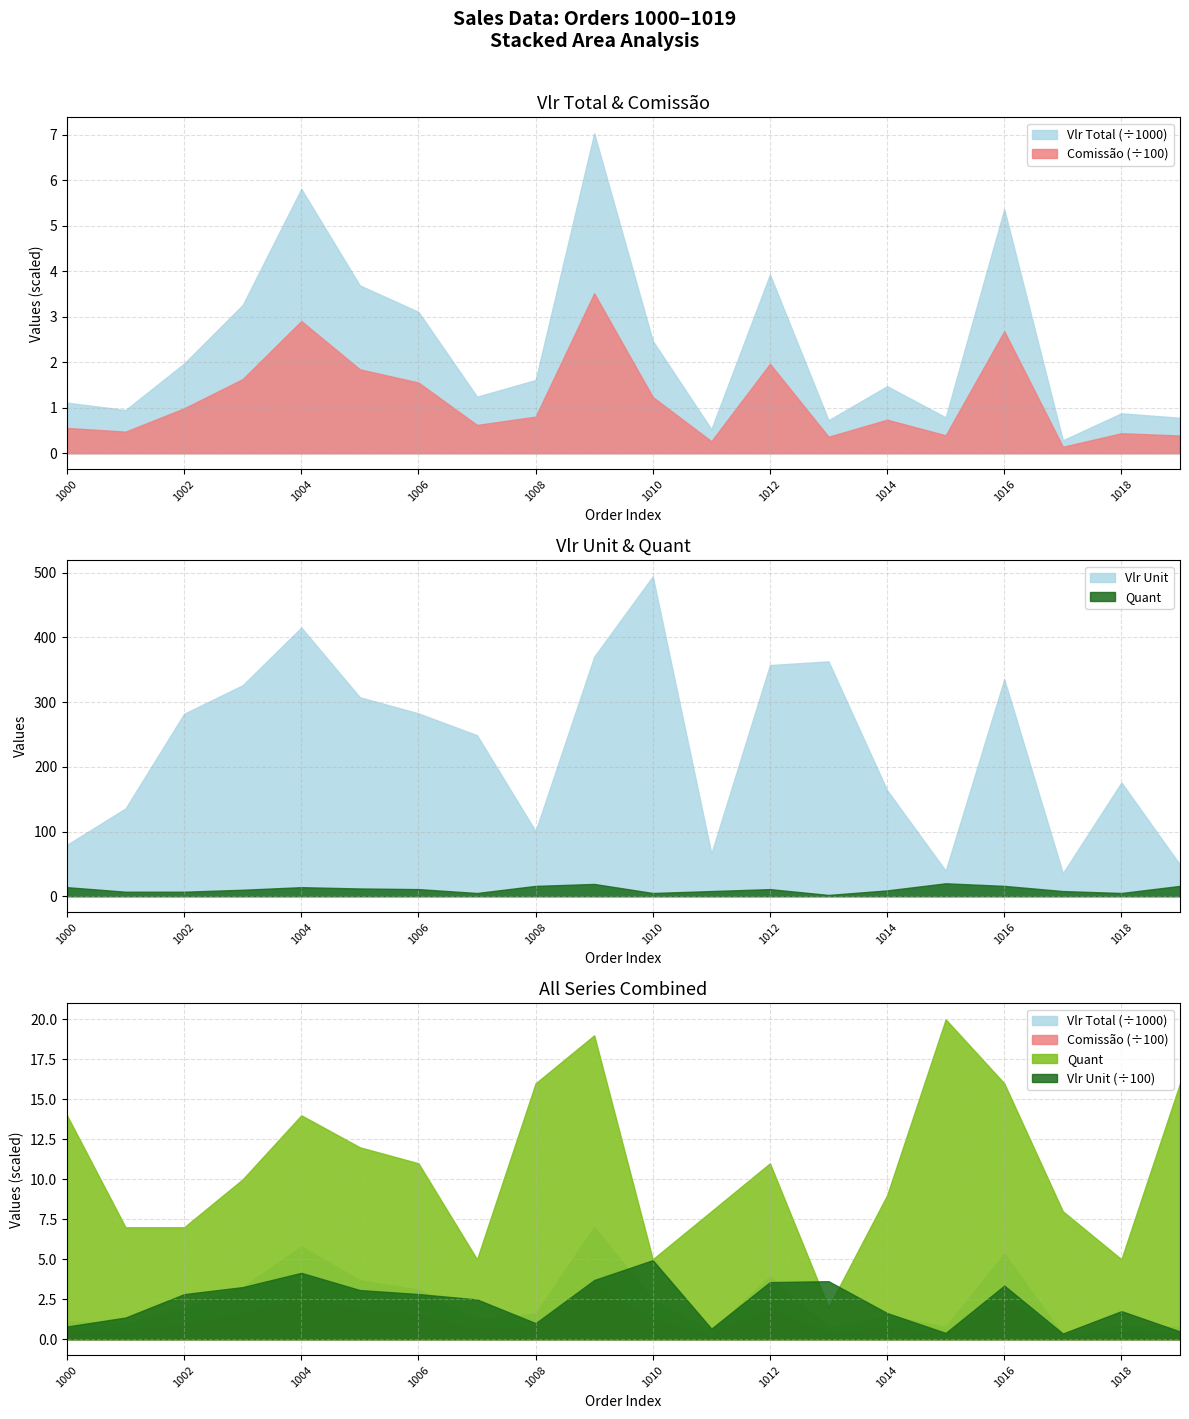

At which category does Quant reach its first local valley?

1007